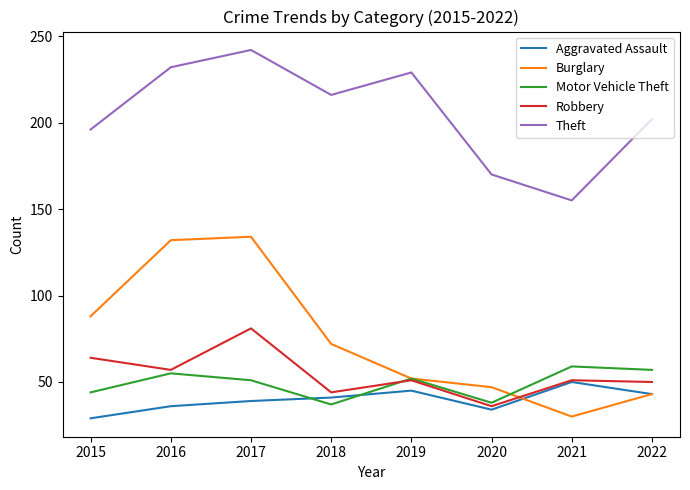

In Burglary, how many points are higher than both neighbors (excluding endpoints)?

1